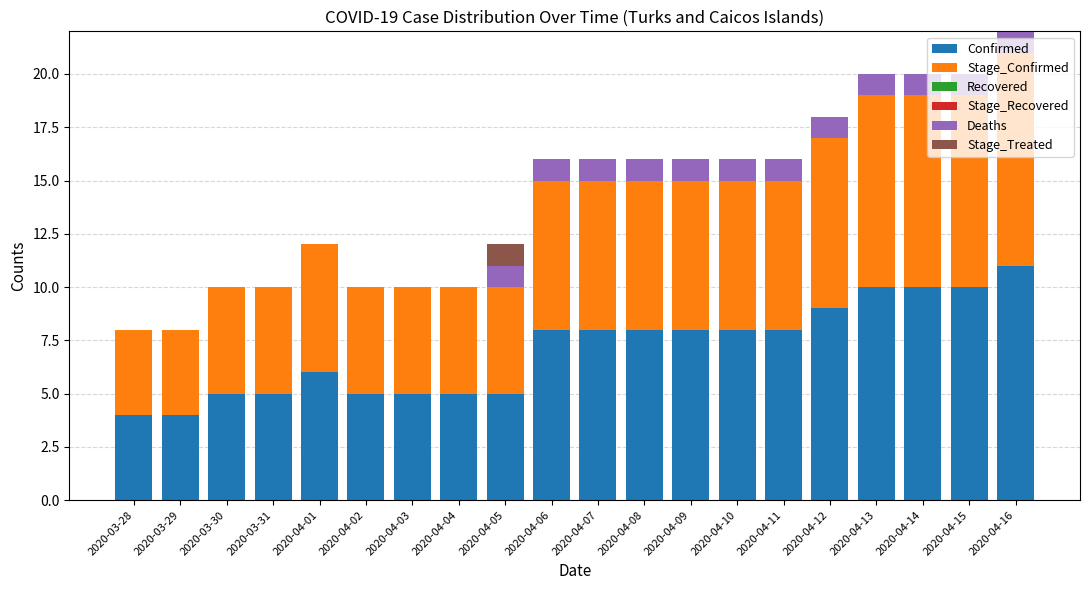

At which category is the sum across all series the highest?

2020-04-16